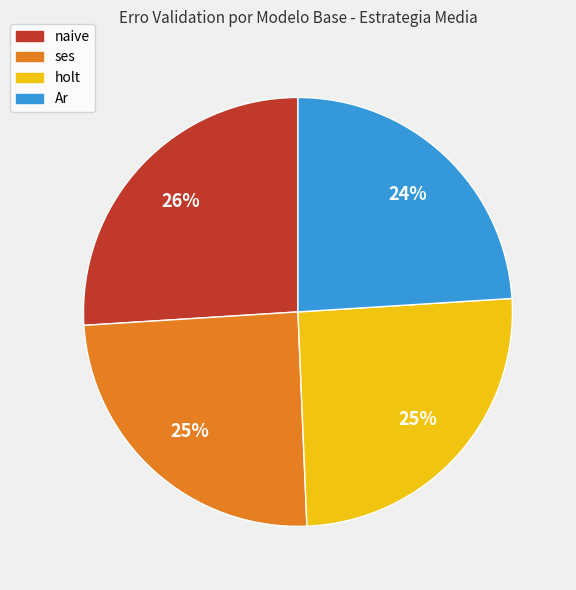

To the nearest percent, what percentage of the pie is ses?

25%